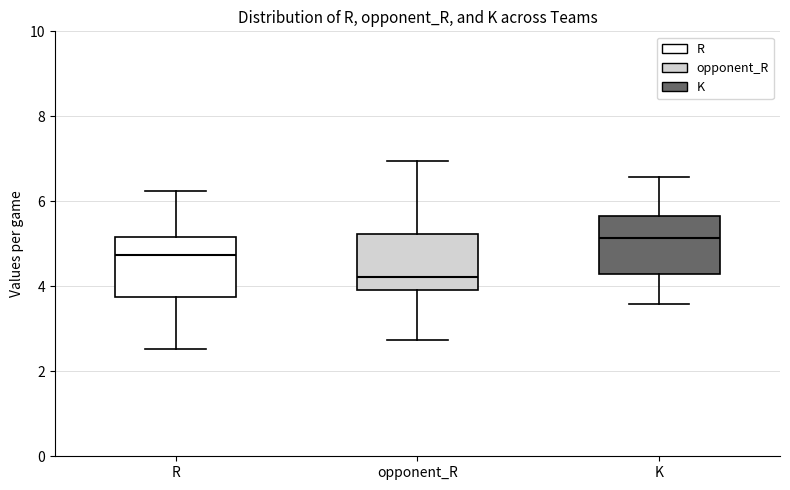

Where does the lower whisker of the box for K end on the y-axis? The values are not printed on the chart, so give them approximately, as read against the axis.

3.6